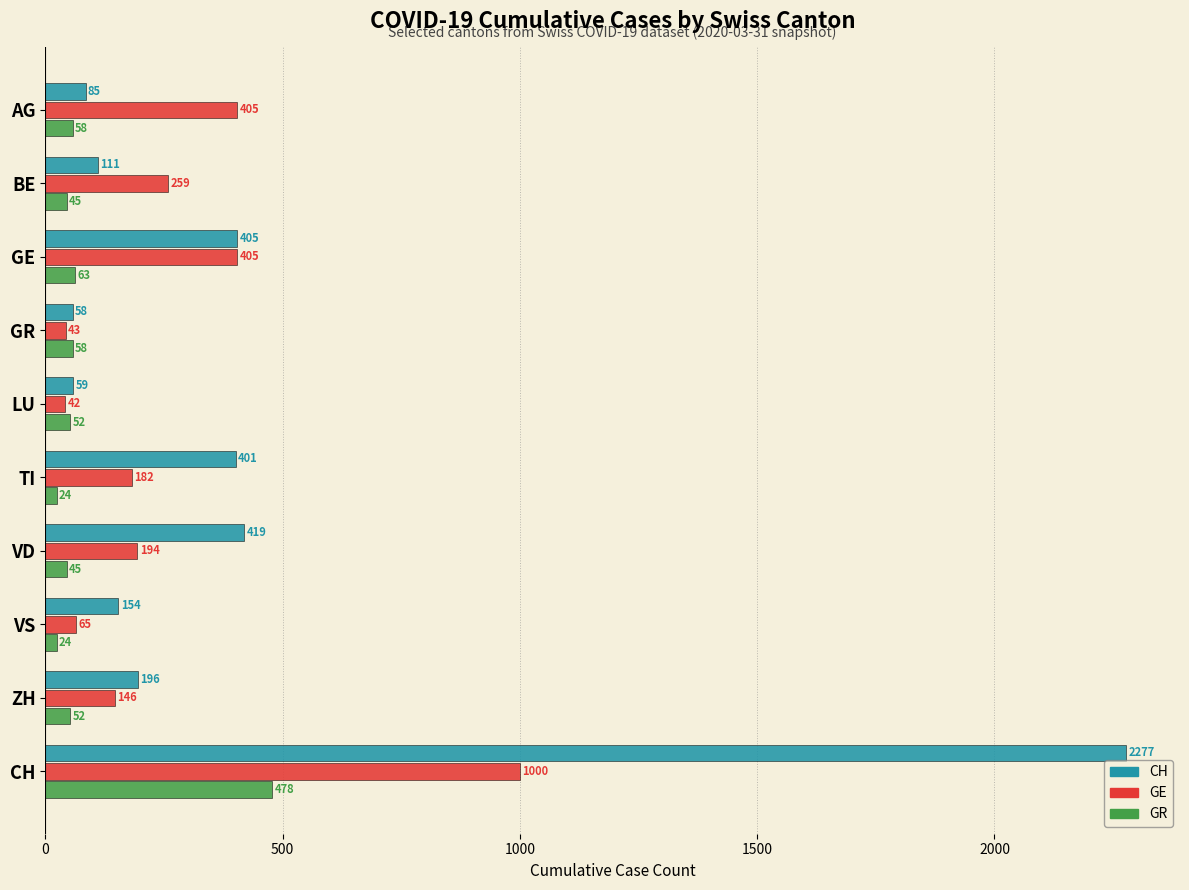

At which category is the sum across all series the highest?

CH